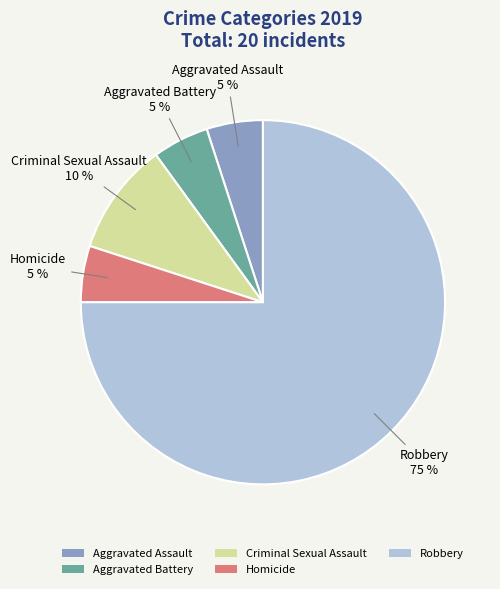

Which category accounts for the majority?

Robbery